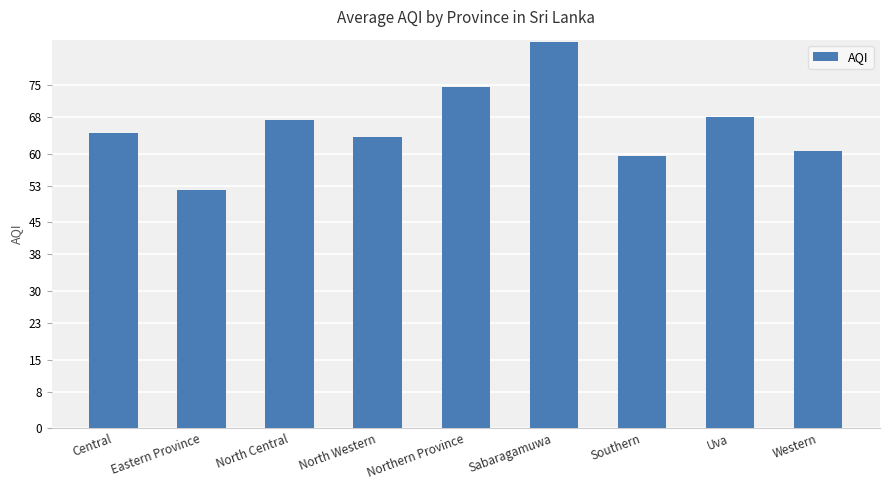

What is the difference between the values at Eastern Province and Western?

8.7